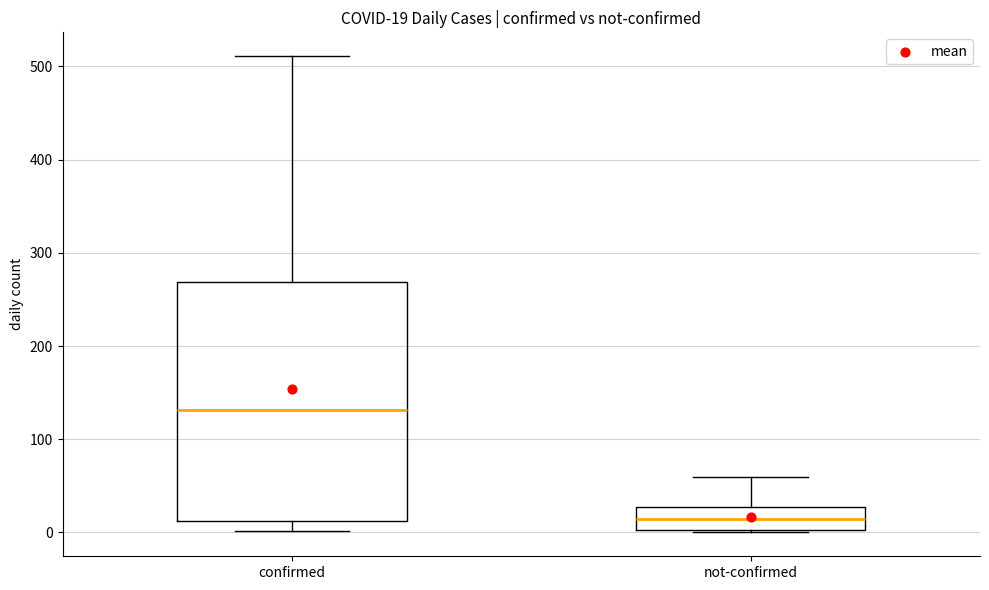

Which box's median line is the lowest?

not-confirmed